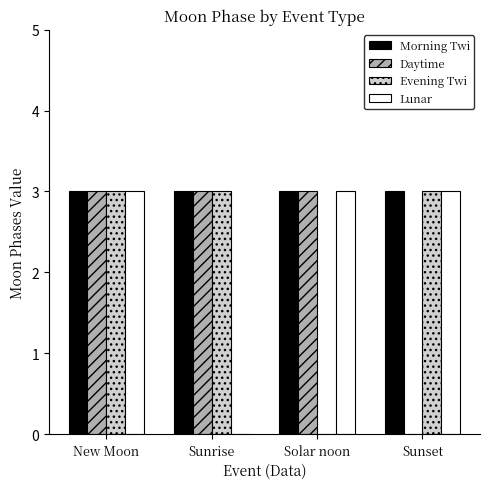

What is the maximum value for Daytime?

3